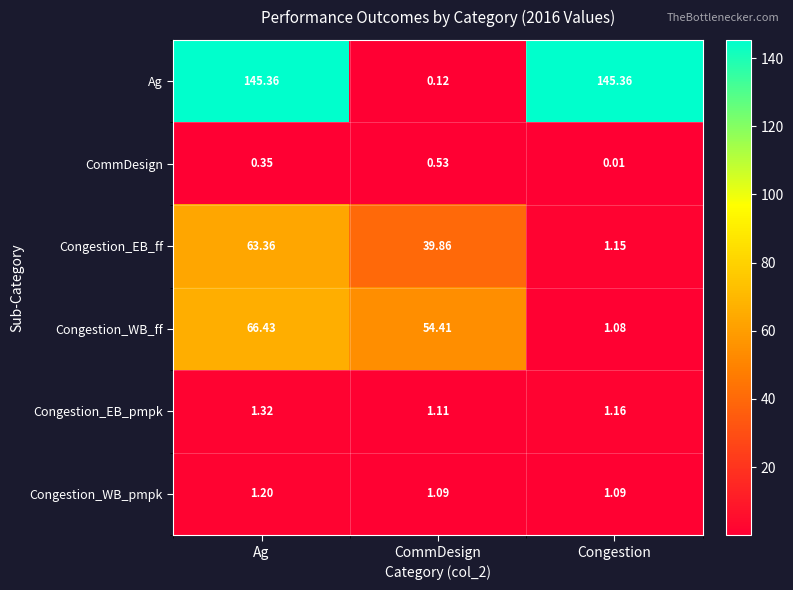

Which series has the largest range (max minus min)?

Ag